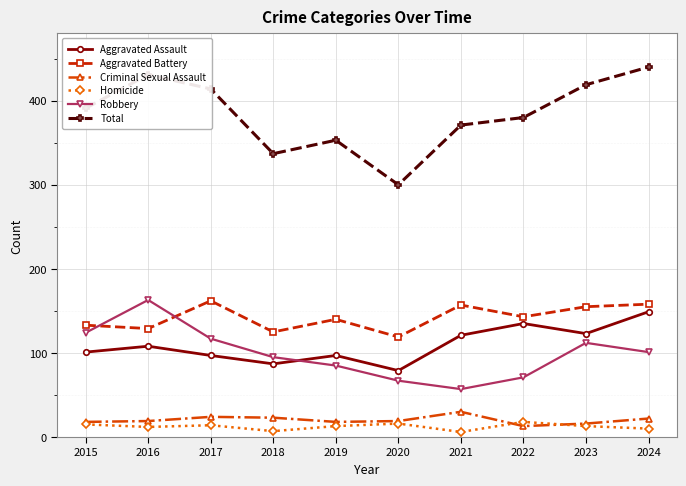

What is the lowest value of the Total series?

300